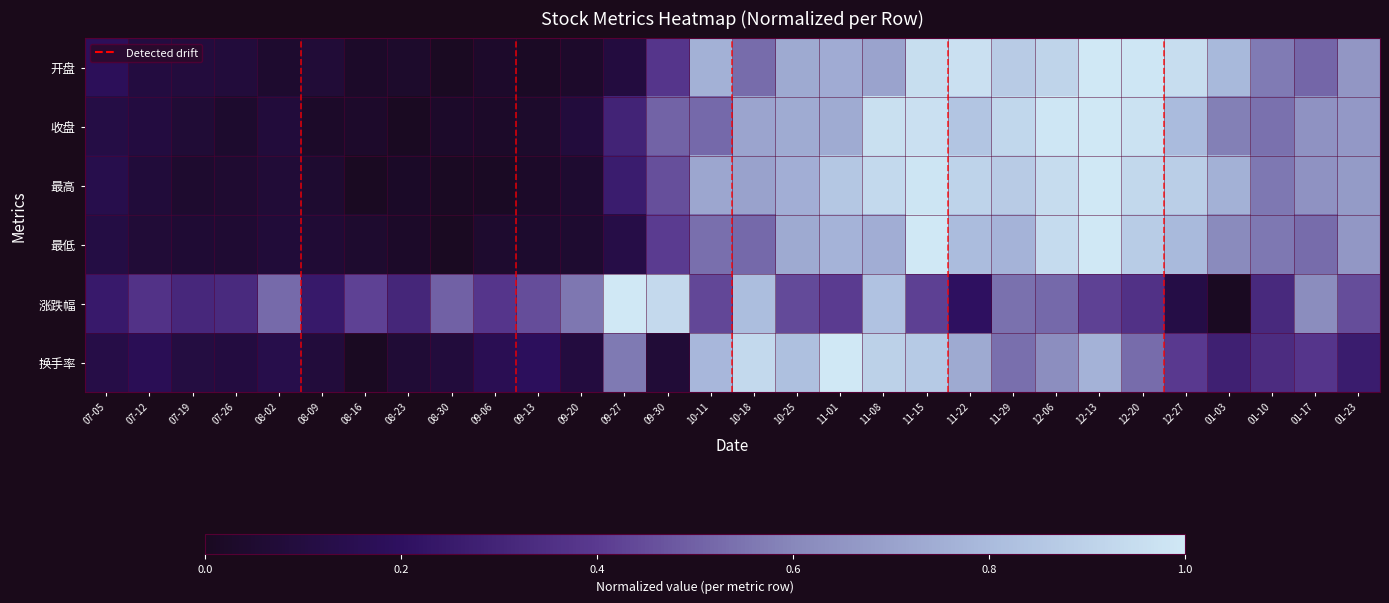

Between 07-12 and 08-30, which series saw the biggest shift?

涨跌幅